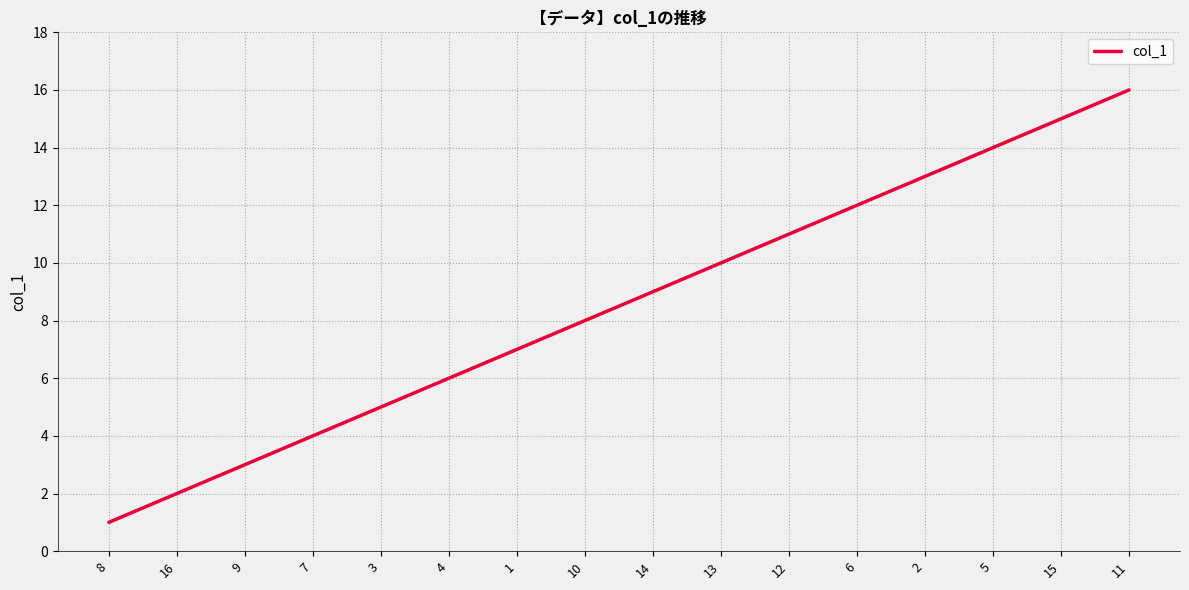

Rank the categories by value from lowest to highest.

8, 16, 9, 7, 3, 4, 1, 10, 14, 13, 12, 6, 2, 5, 15, 11